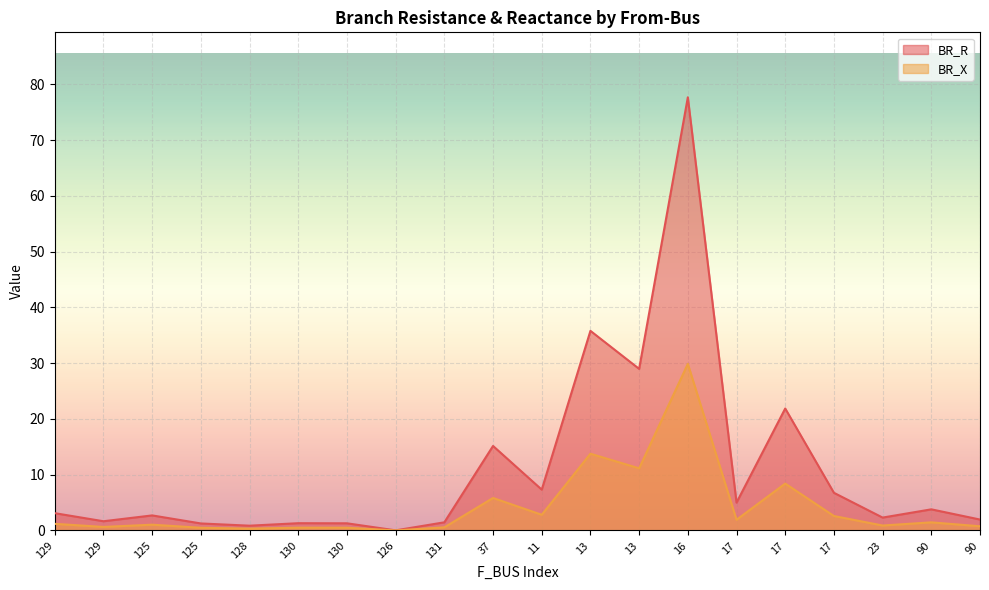

How many interior local valleys does the BR_X series have?

7